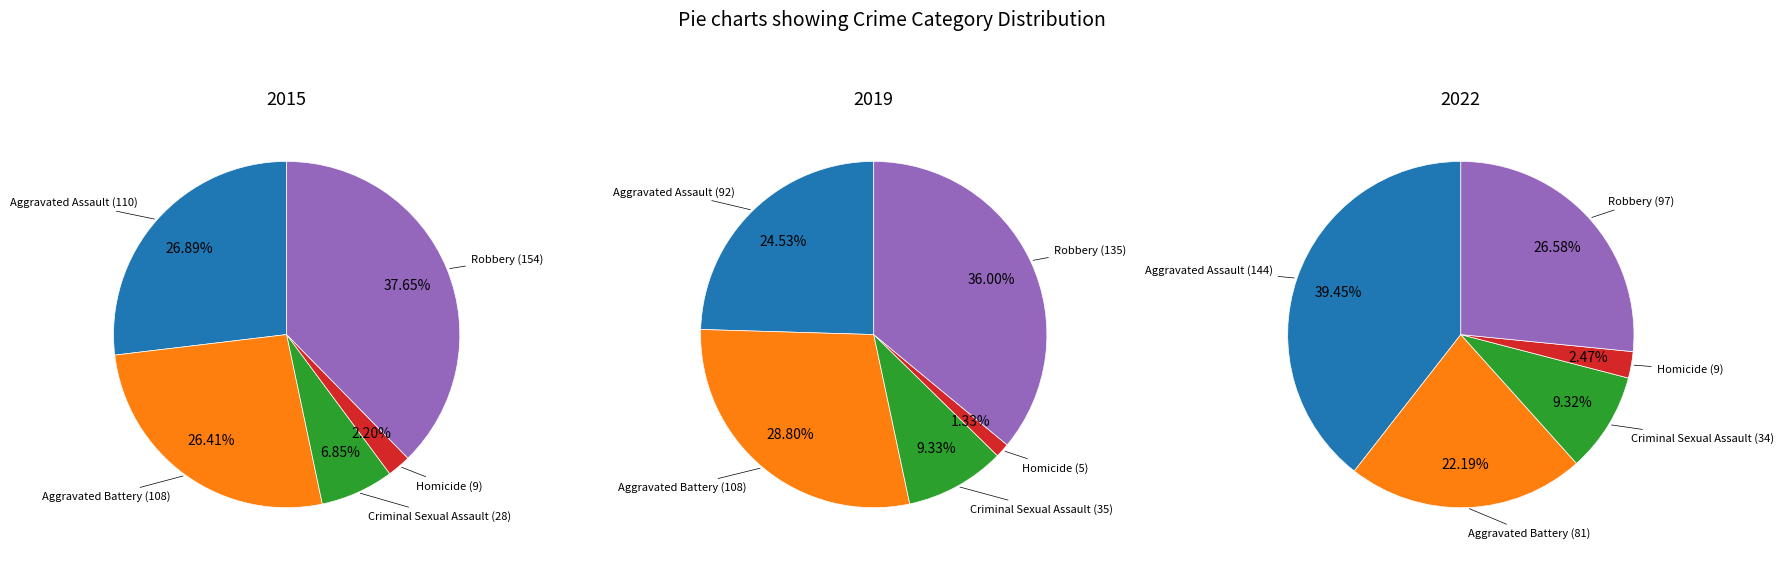

True or false: Homicide accounts for 2% of the total.

True